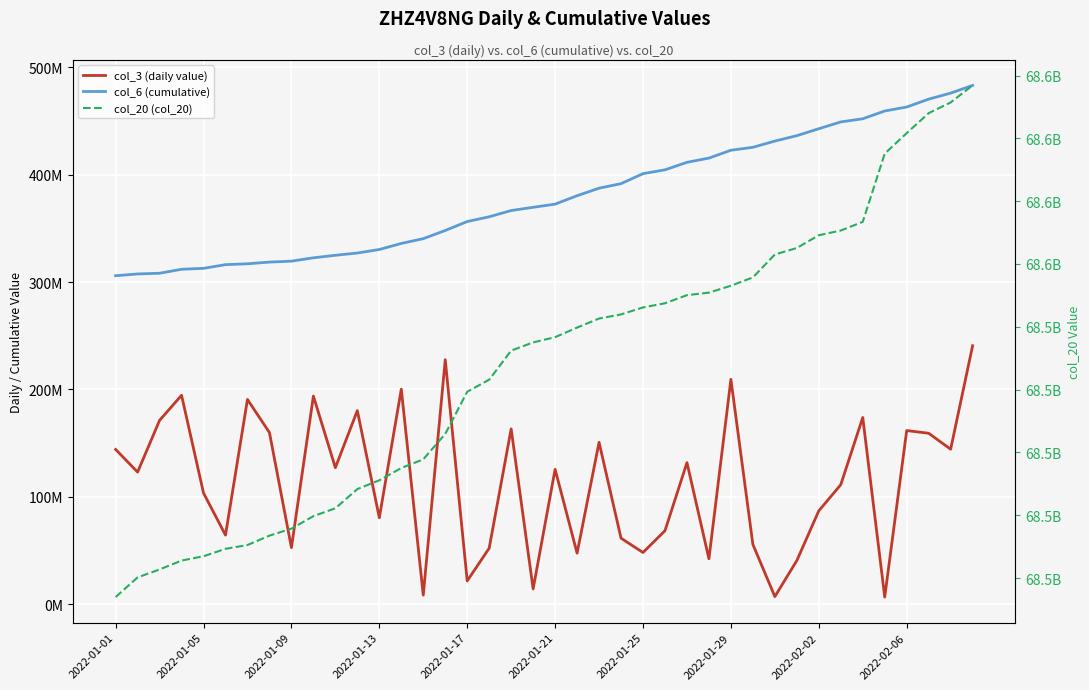

Is it true that col_20 (col_20) equals 40936286631 at 26?

False